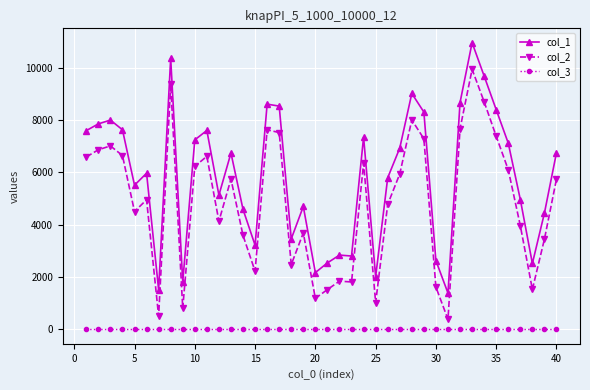

Which series has the largest total across all categories?

col_1